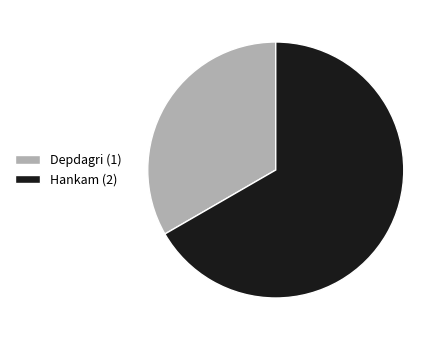

Rank the categories by value from lowest to highest.

Depdagri, Hankam